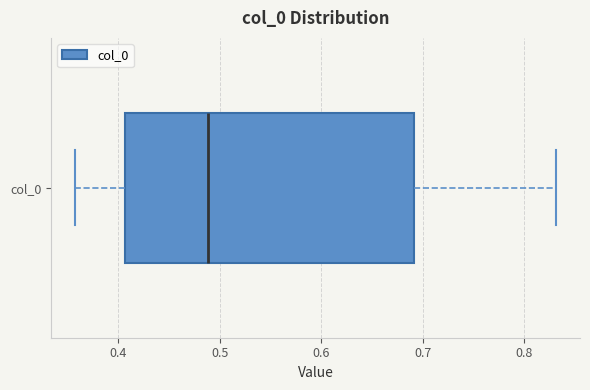

Transcribe this box plot: give where the median line is, the range the box spans, and where the two whiskers end, as read against the x-axis. The values are not printed on the chart, so give them approximately, as read against the axis.

median 0.49, box 0.41 to 0.69, whiskers 0.36 to 0.83